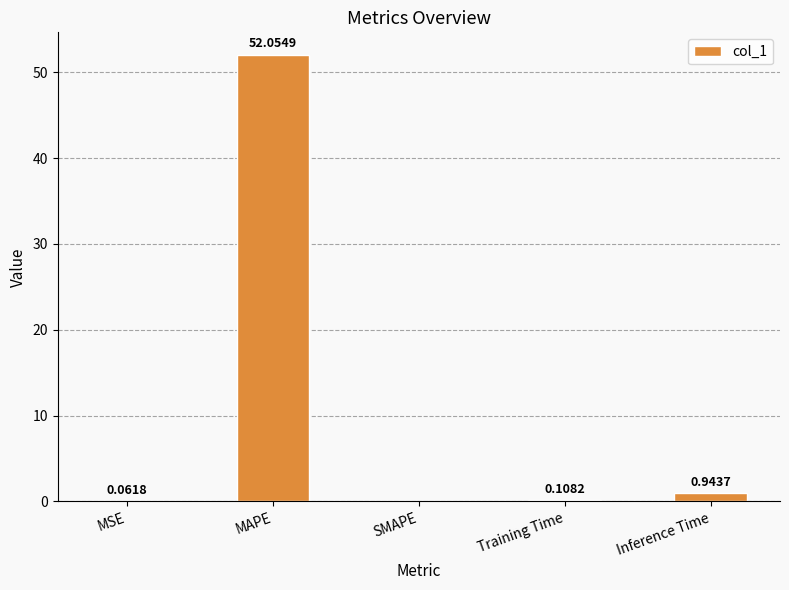

At which label is the value closest to 26?

Inference Time